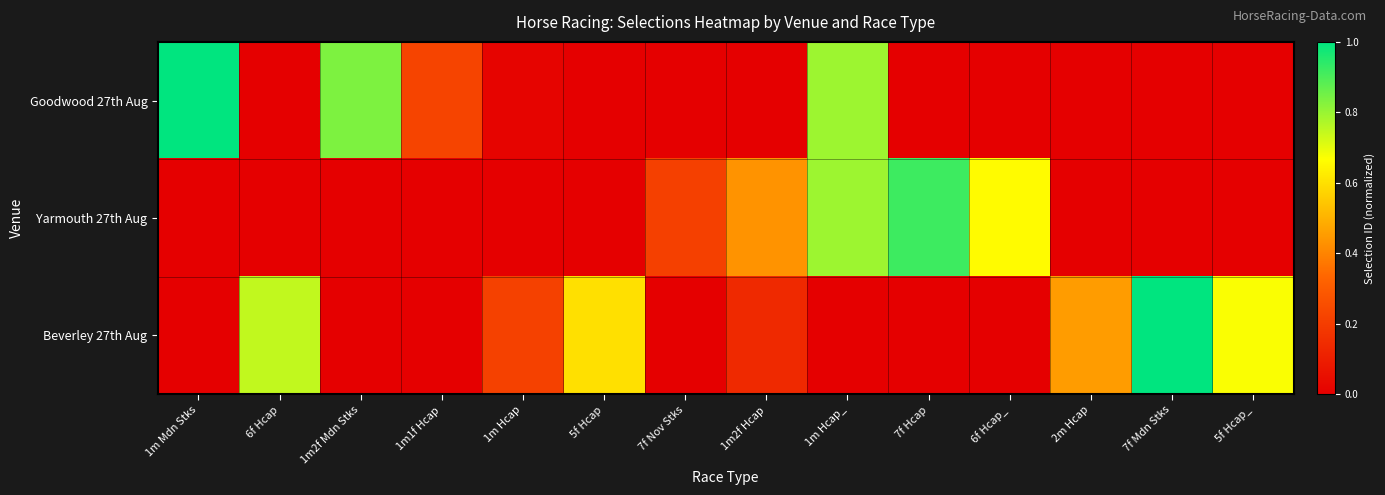

The Goodwood 27th Aug series shows 0.8 at 1m2f Mdn Stks. True or false?

True